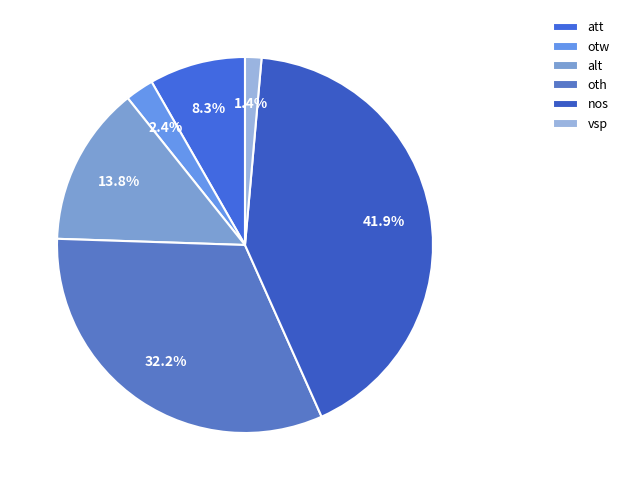

How many slices are in this pie chart?

6